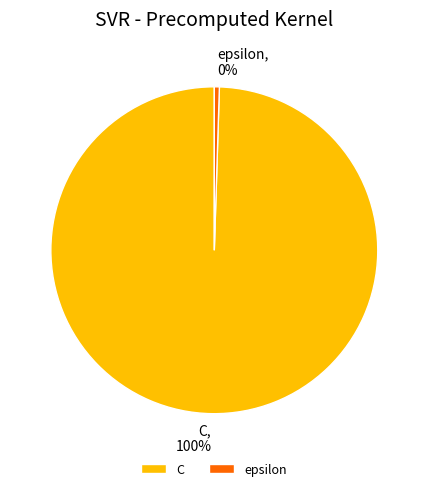

Does epsilon represent more than half of the total?

No